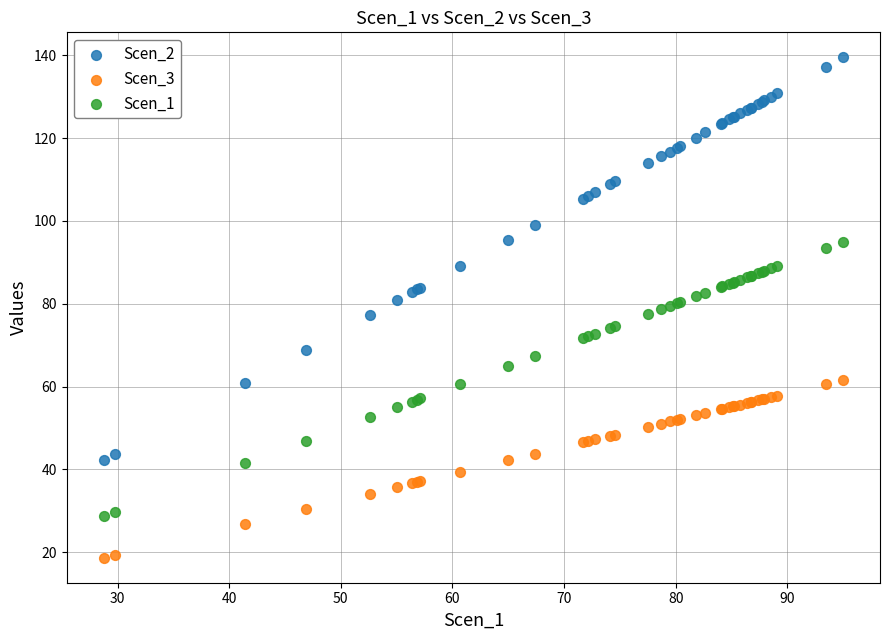

Which series contains the lowest Y value?

Scen_3